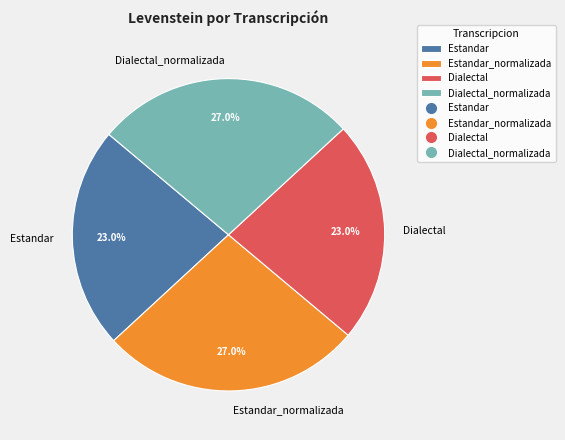

The Dialectal_normalizada slice represents 14% of the pie. True or false?

False